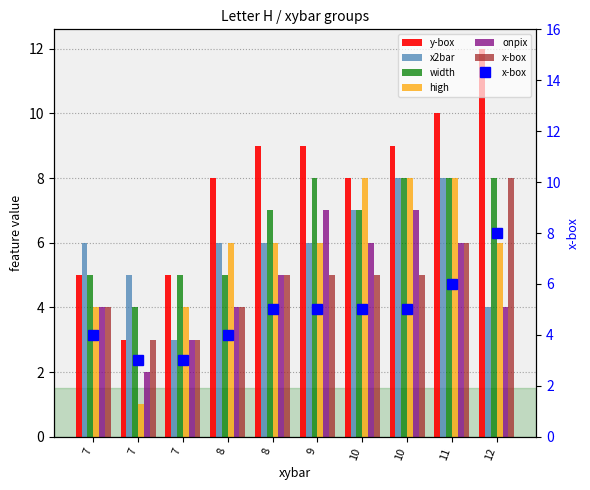

What is the highest value of the x-box series?

8